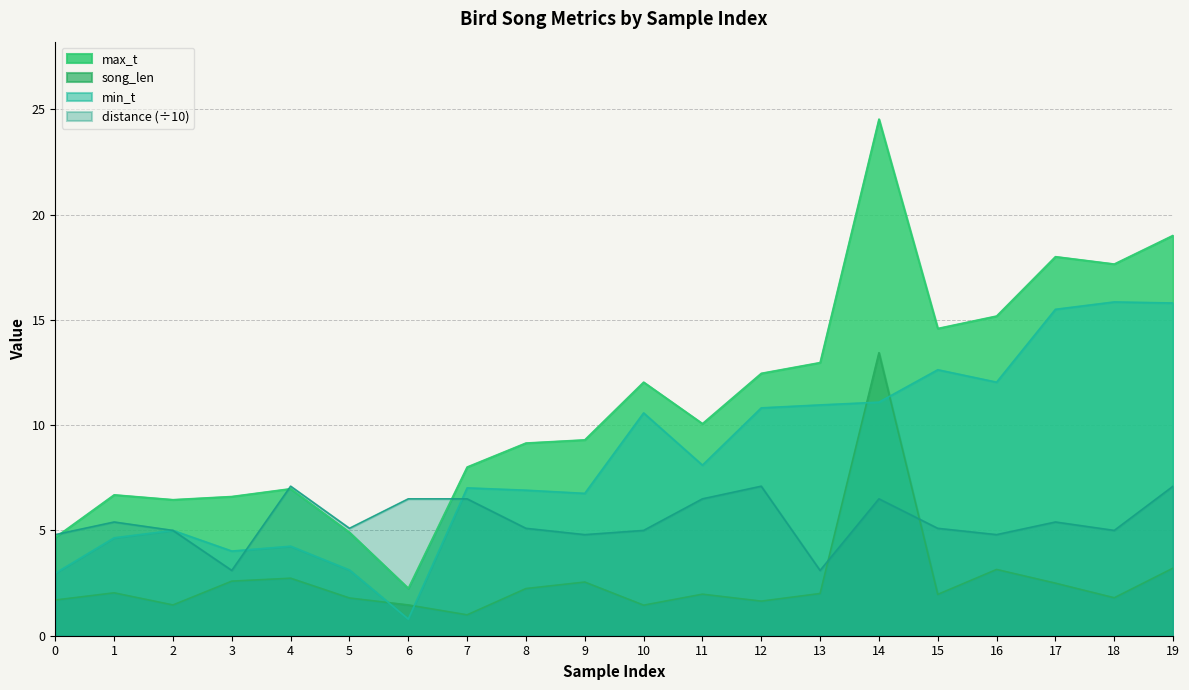

Which has a higher value, 0 or 2?

2